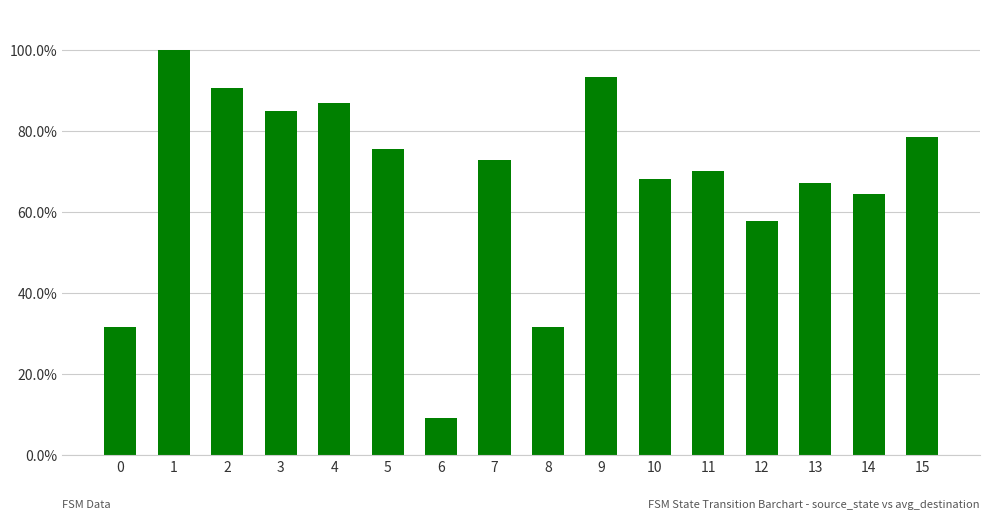

Reading left to right, extract all data points from this chart.

0.3	1.0	0.9	0.9	0.9	0.8	0.1	0.7	0.3	0.9	0.7	0.7	0.6	0.7	0.6	0.8